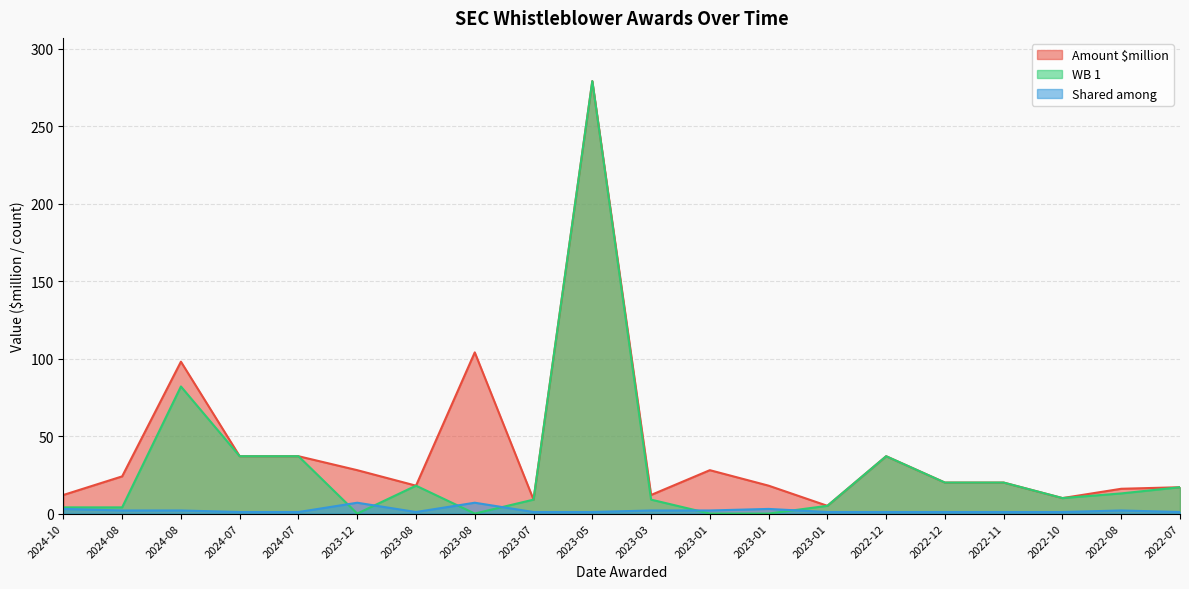

Which has a higher value, 2023-07 or 2023-12?

2023-12